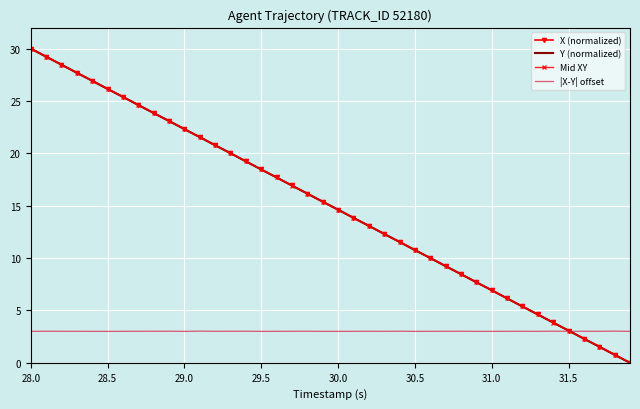

What is the maximum value shown in the chart?

30.0